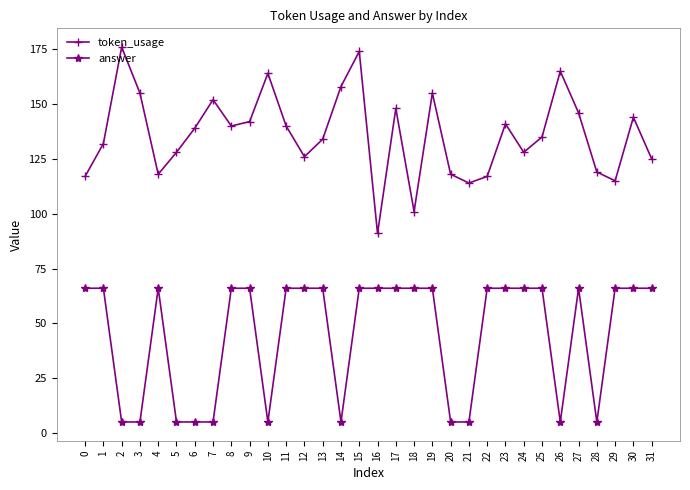

The value of answer at 23 is 13. True or false?

False